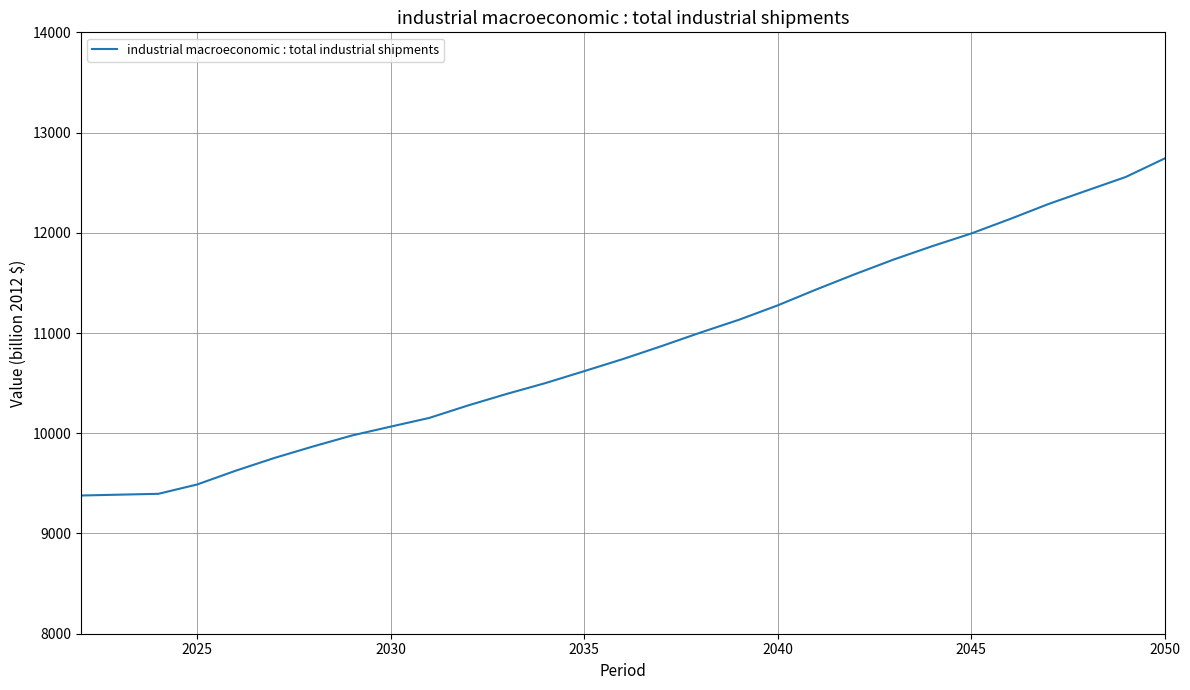

What is the greatest value displayed?

12740.8